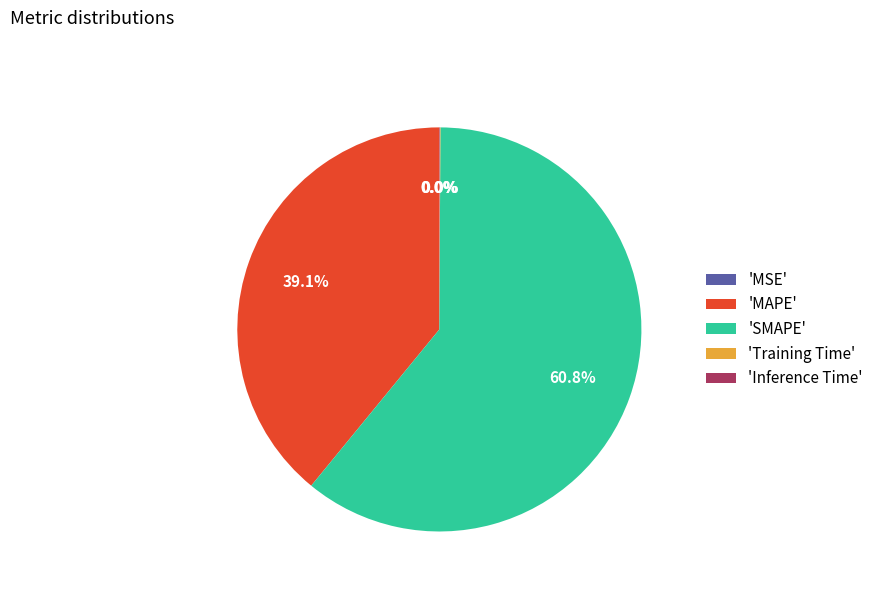

What is the ratio of the value at 'SMAPE' to the value at 'MAPE'?

1.6